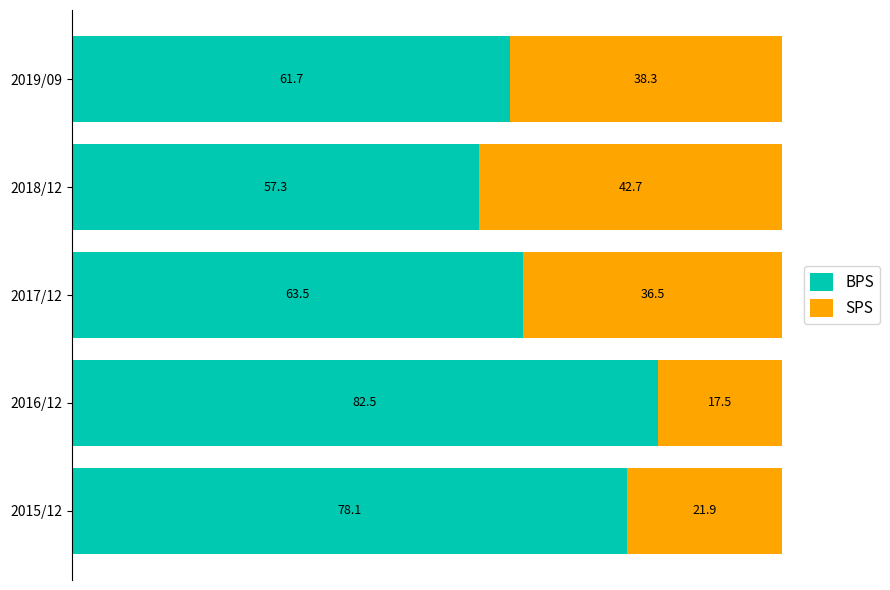

Where is BPS nearest to the value 69?

2017/12